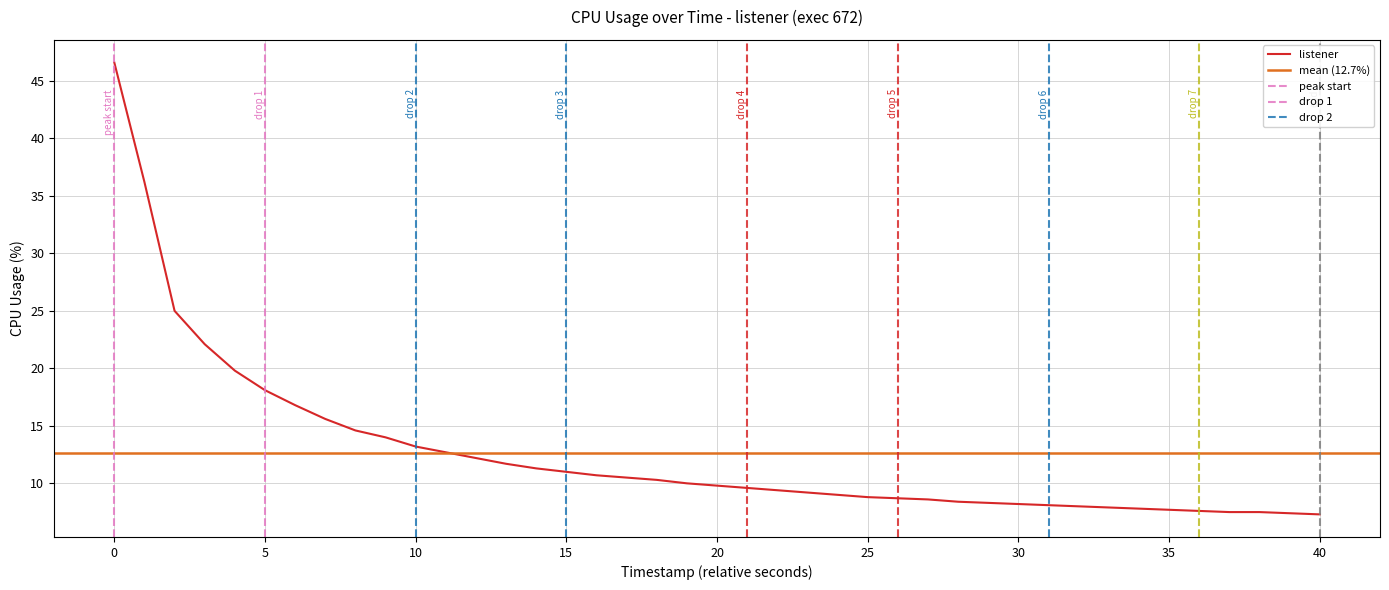

What is the maximum value for listener?

46.6